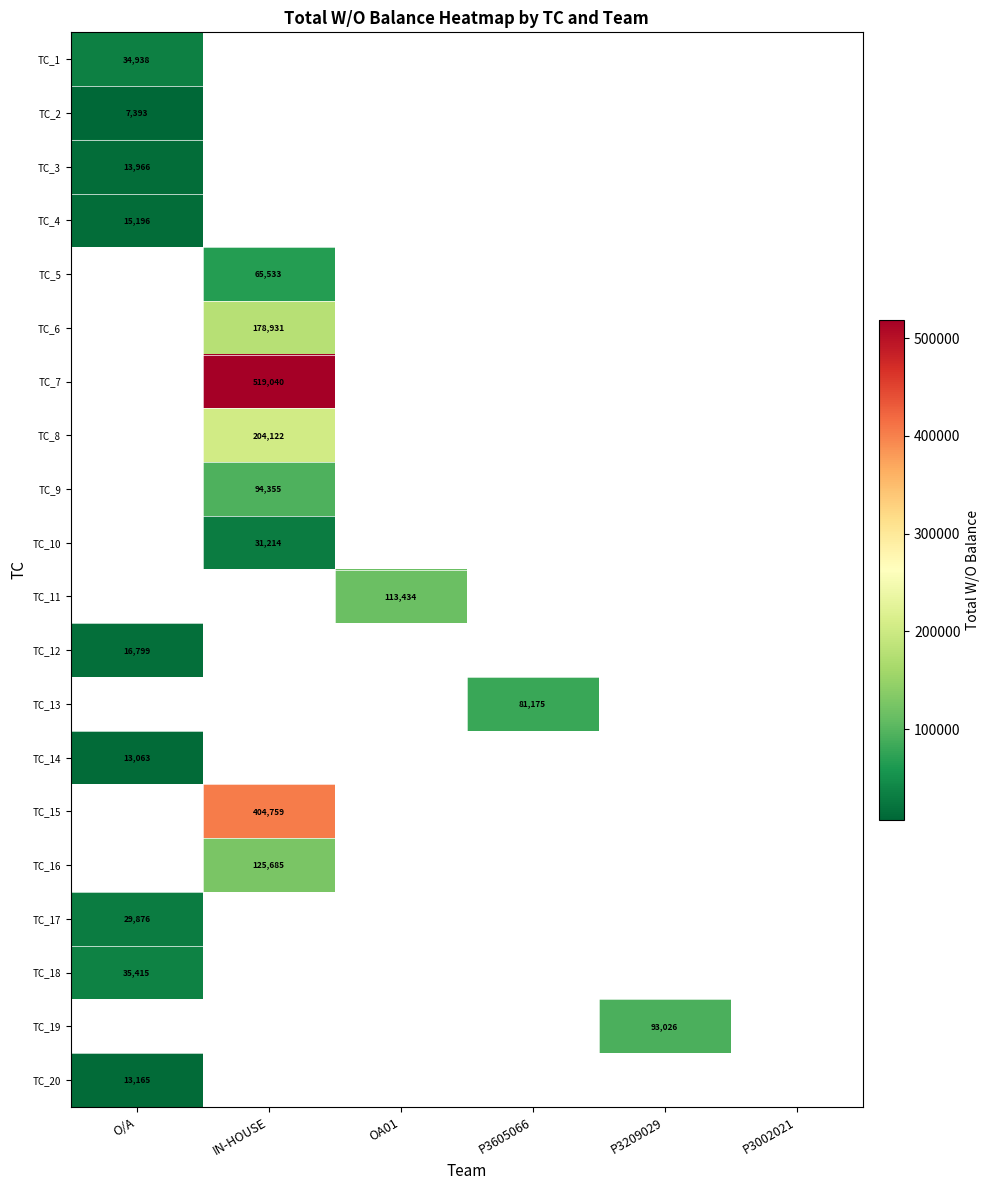

True or false: TC_10 has a value of 45225 at IN-HOUSE.

False